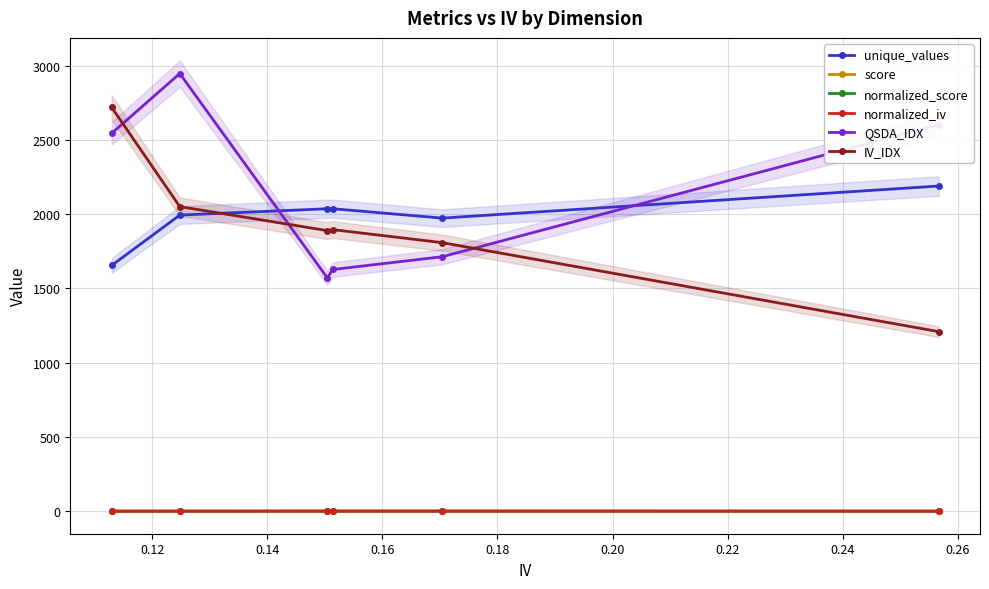

True or false: QSDA_IDX has more than 2 points higher than both neighbors.

False